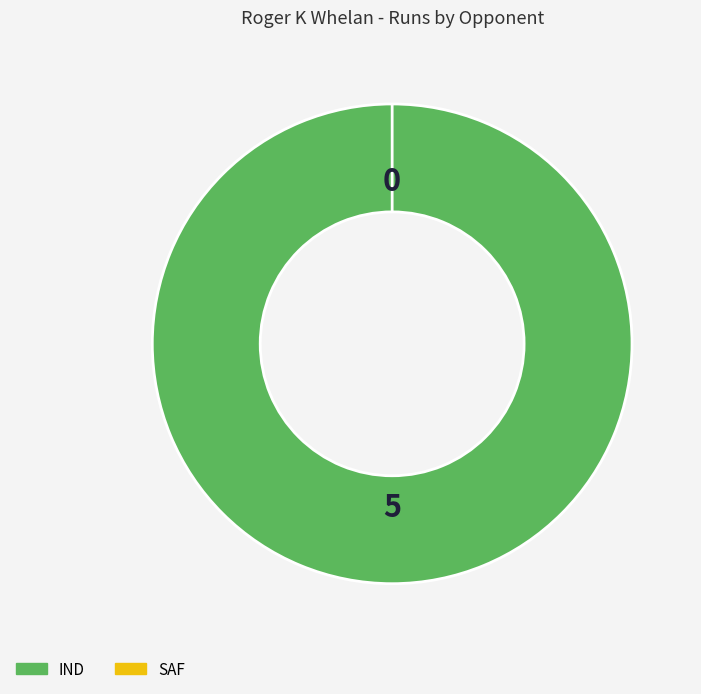

To the nearest percent, what is the average slice percentage?

50%